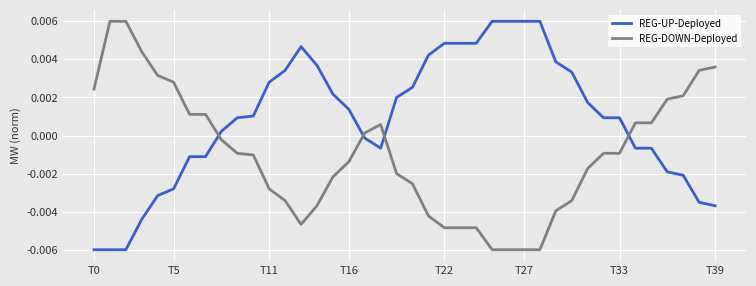

Does the chart display data point markers on the line(s)?

No